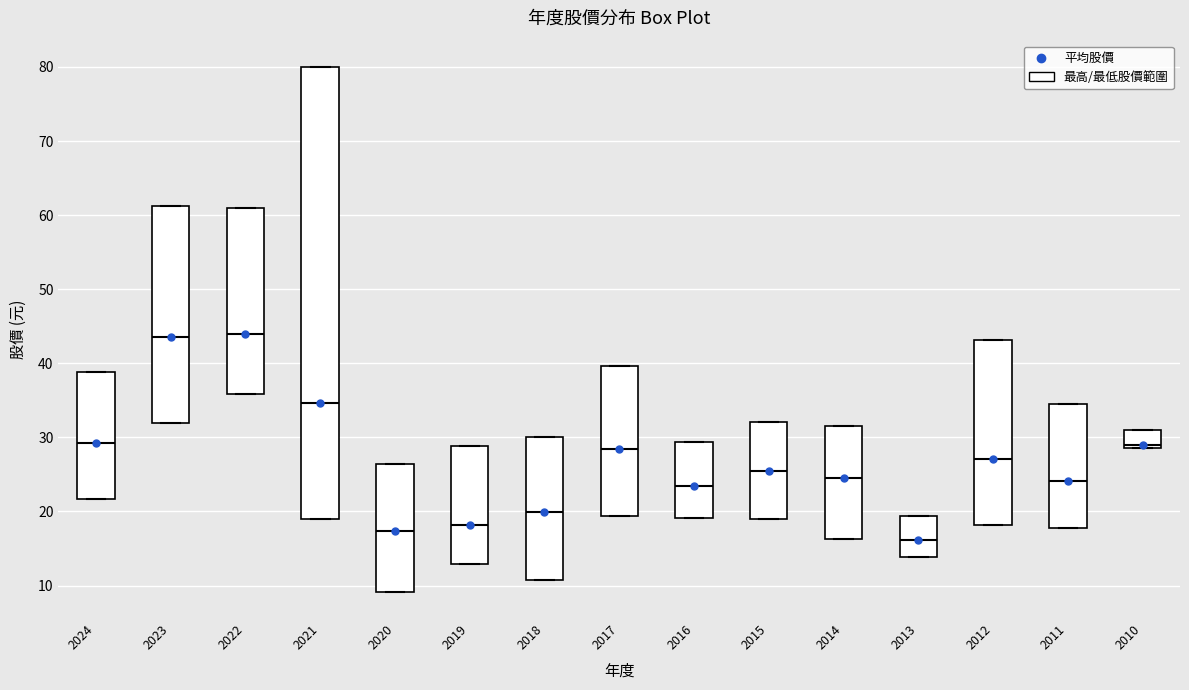

Which box is the tallest, from its lower edge to its upper edge?

2021